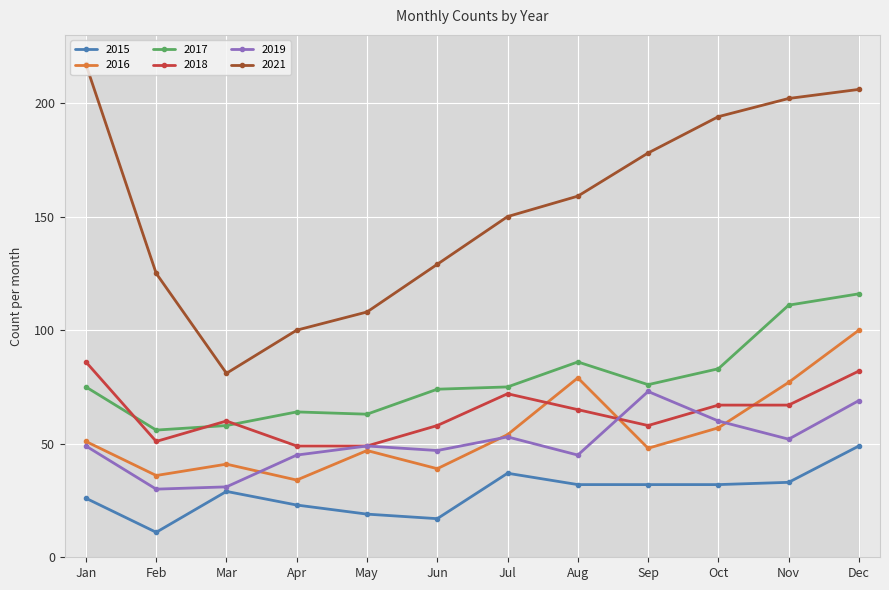

Reading left to right, what are all the values shown in this chart?

2015: January=26	February=11	March=29	April=23	May=19	June=17	July=37	August=32	September=32	October=32	November=33	December=49
2016: January=51	February=36	March=41	April=34	May=47	June=39	July=54	August=79	September=48	October=57	November=77	December=100
2017: January=75	February=56	March=58	April=64	May=63	June=74	July=75	August=86	September=76	October=83	November=111	December=116
2018: January=86	February=51	March=60	April=49	May=49	June=58	July=72	August=65	September=58	October=67	November=67	December=82
2019: January=49	February=30	March=31	April=45	May=49	June=47	July=53	August=45	September=73	October=60	November=52	December=69
2021: January=217	February=125	March=81	April=100	May=108	June=129	July=150	August=159	September=178	October=194	November=202	December=206